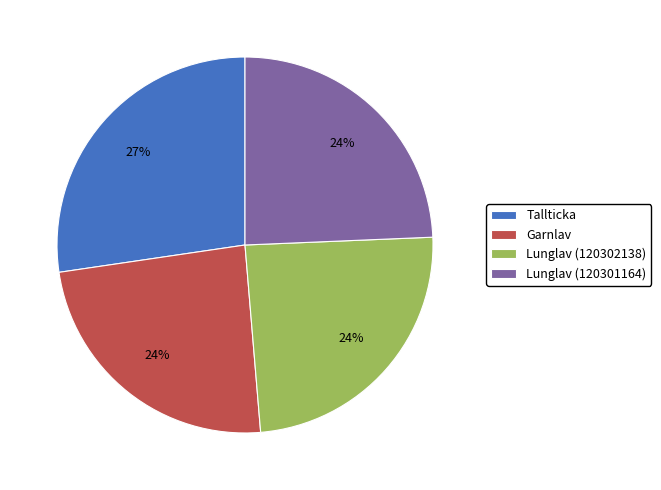

To the nearest percent, what is the difference between the Lunglav (120301164) and Tallticka slice percentages?

3%